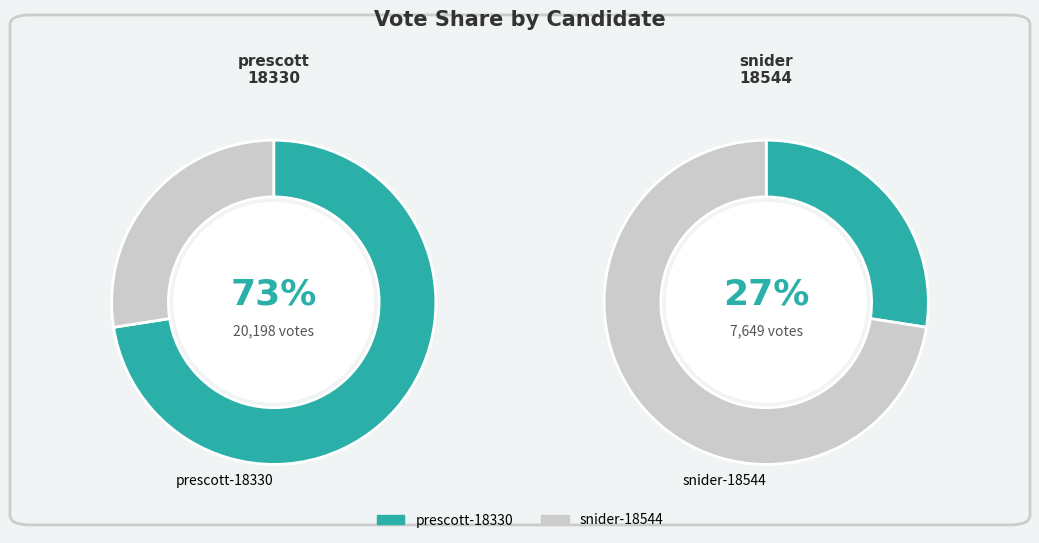

Is the sum of prescott-18330 and snider-18544 greater than half?

Yes